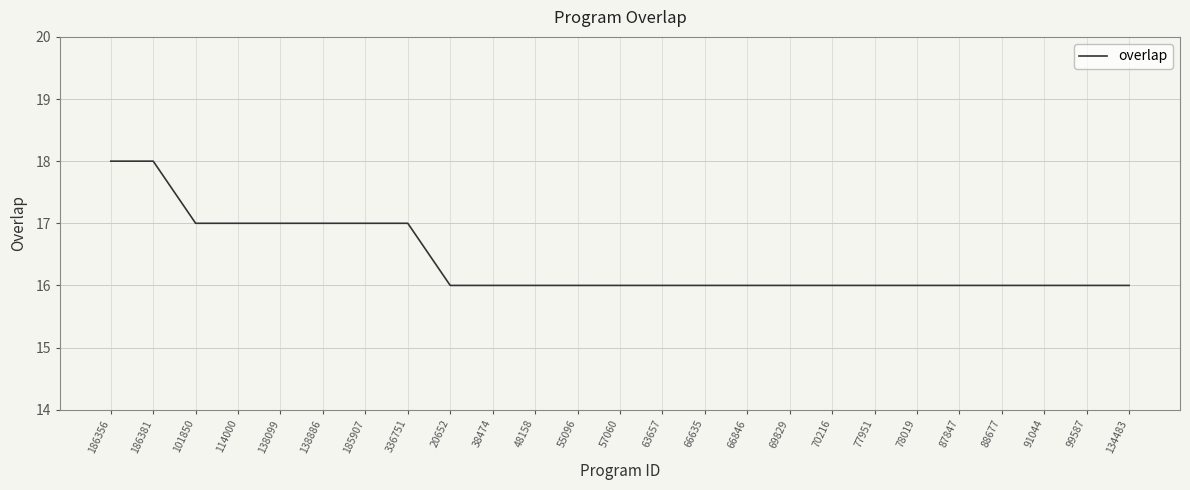

What is the change in value from 138099 to 20652?

-1